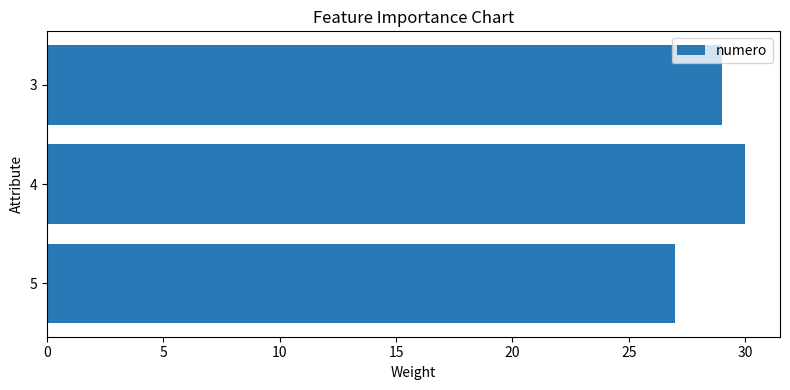

Count the number of data series in this chart.

1